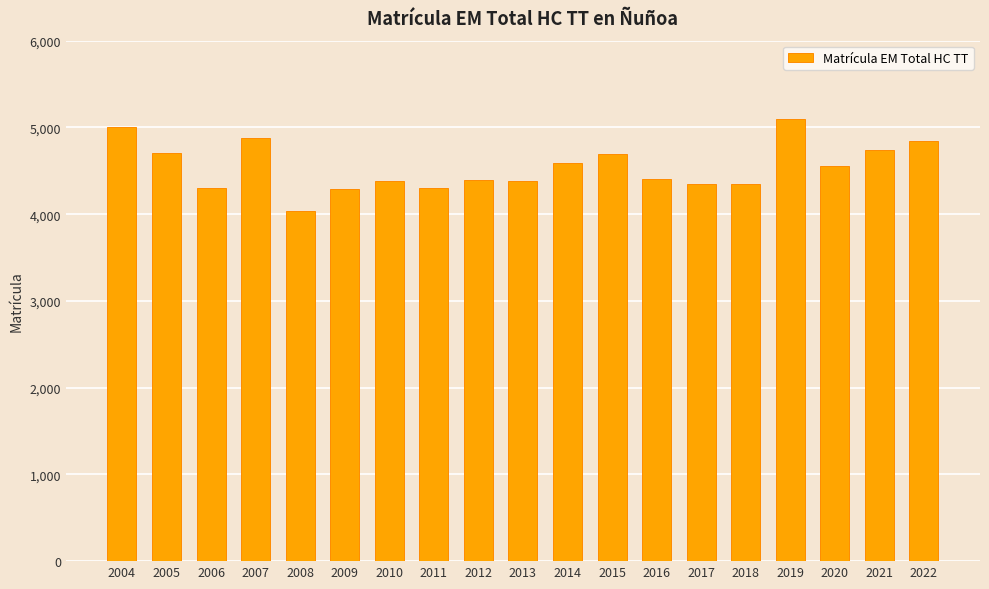

The chart shows a value of 5102 at 2019. True or false?

True